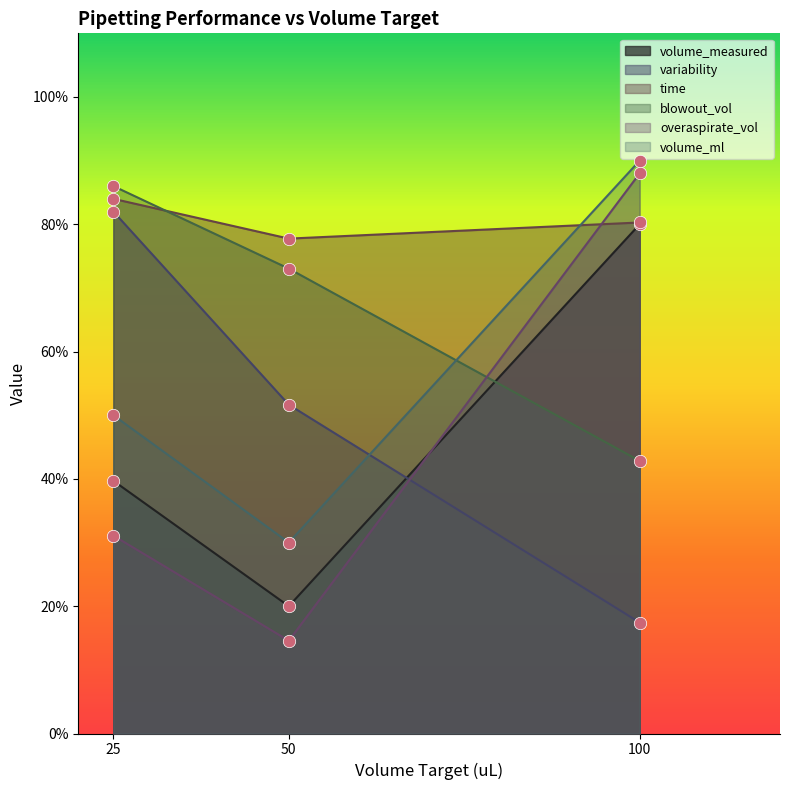

Which series contains the highest Y value?

volume_ml